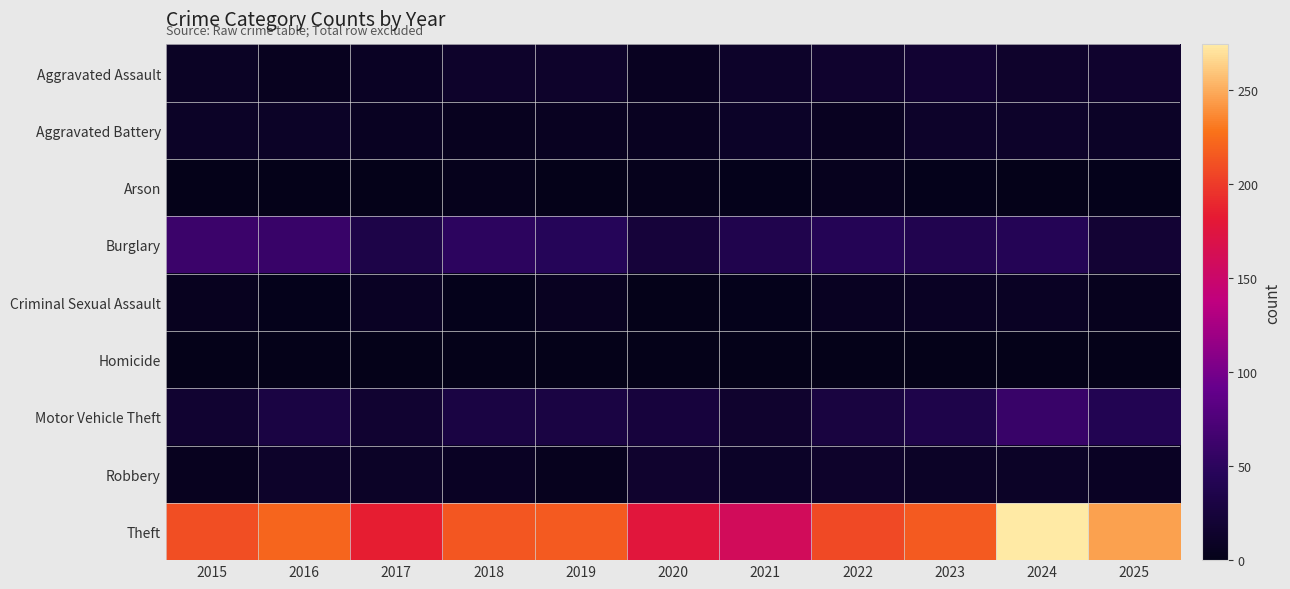

At which category is the sum across all series the highest?

2024